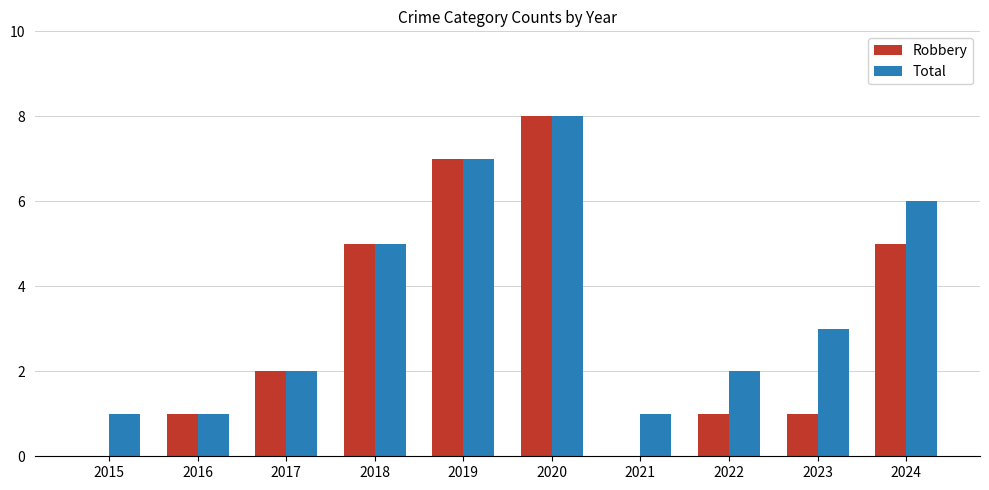

How many distinct data groups are displayed?

2